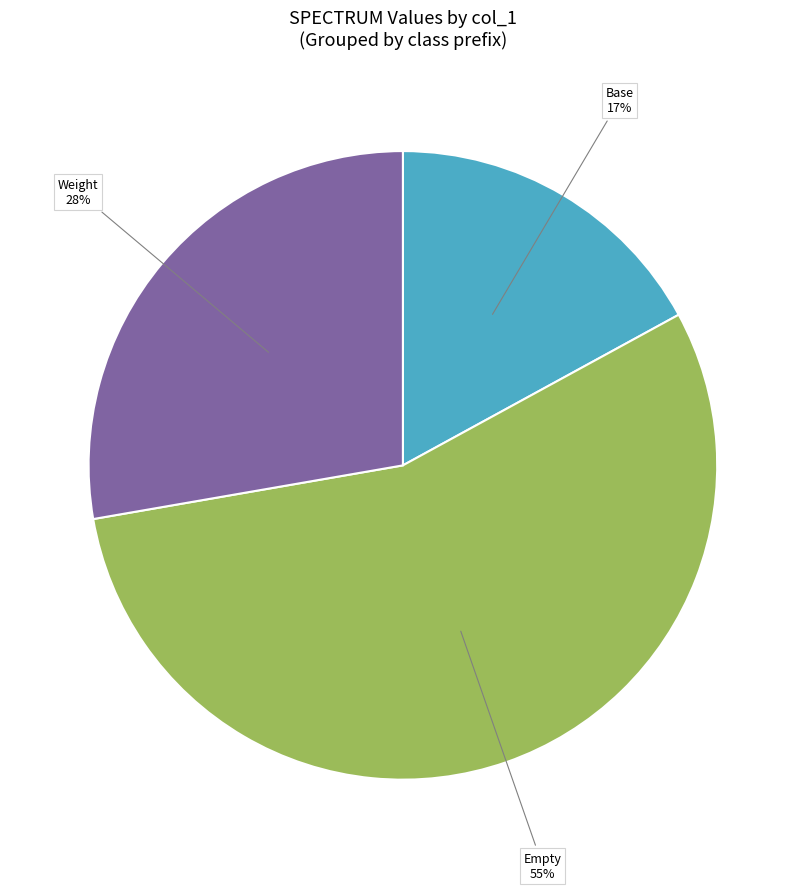

To the nearest percent, what is the average slice percentage?

33%